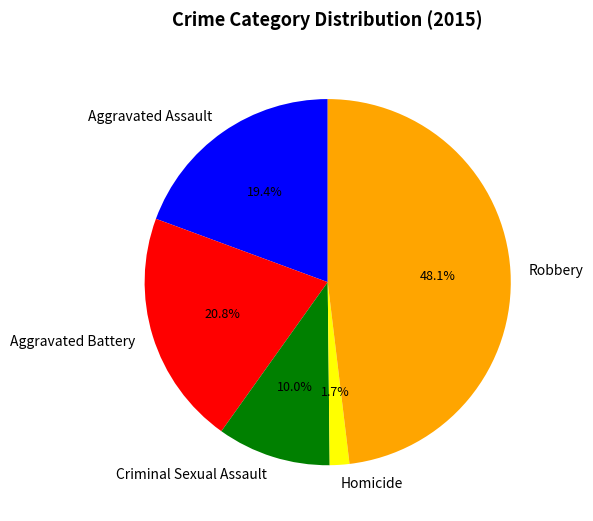

Which has a higher value, Robbery or Aggravated Battery?

Robbery